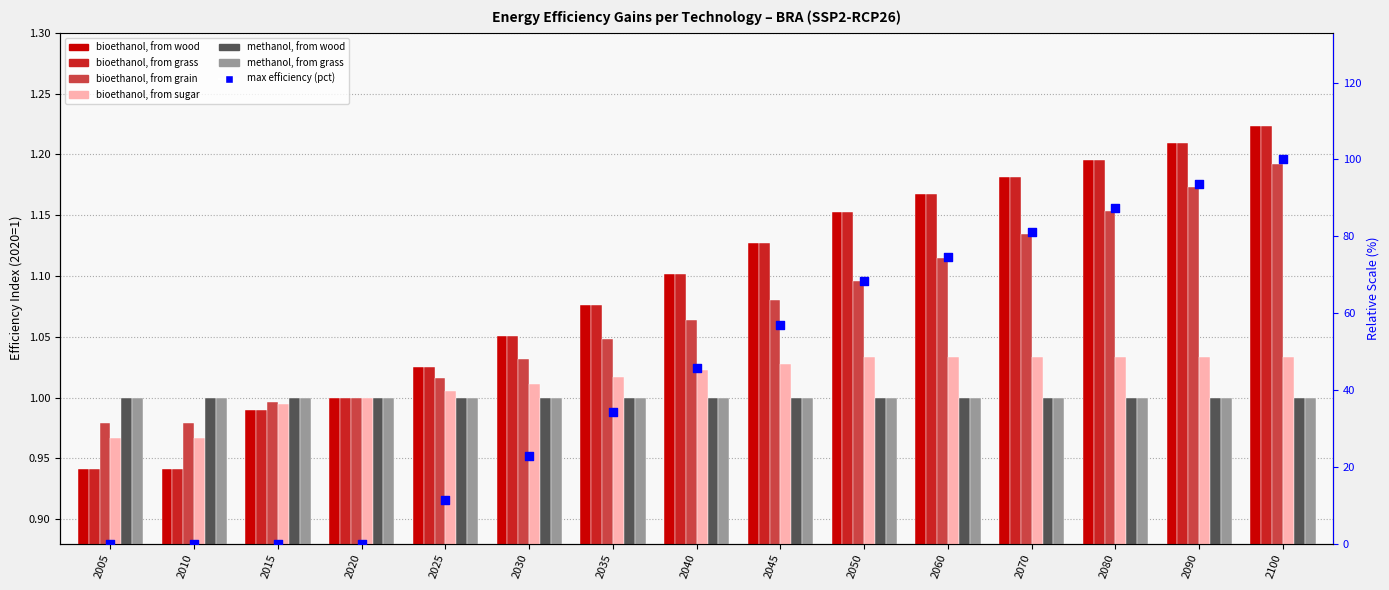

At how many categories does at least one series exceed 1?

11